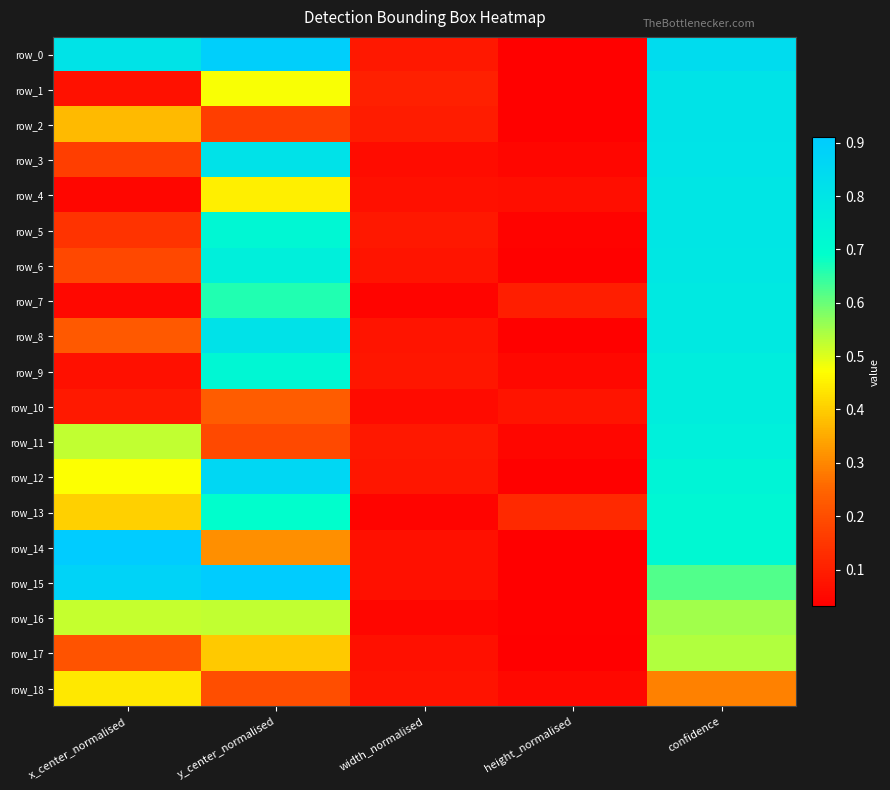

Count the number of data series in this chart.

19